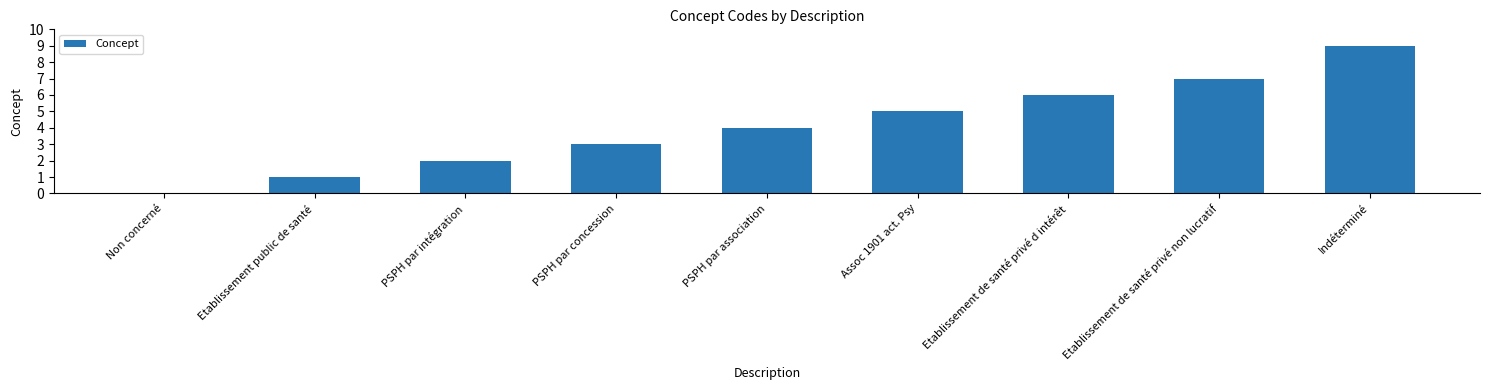

How many values are above zero?

8